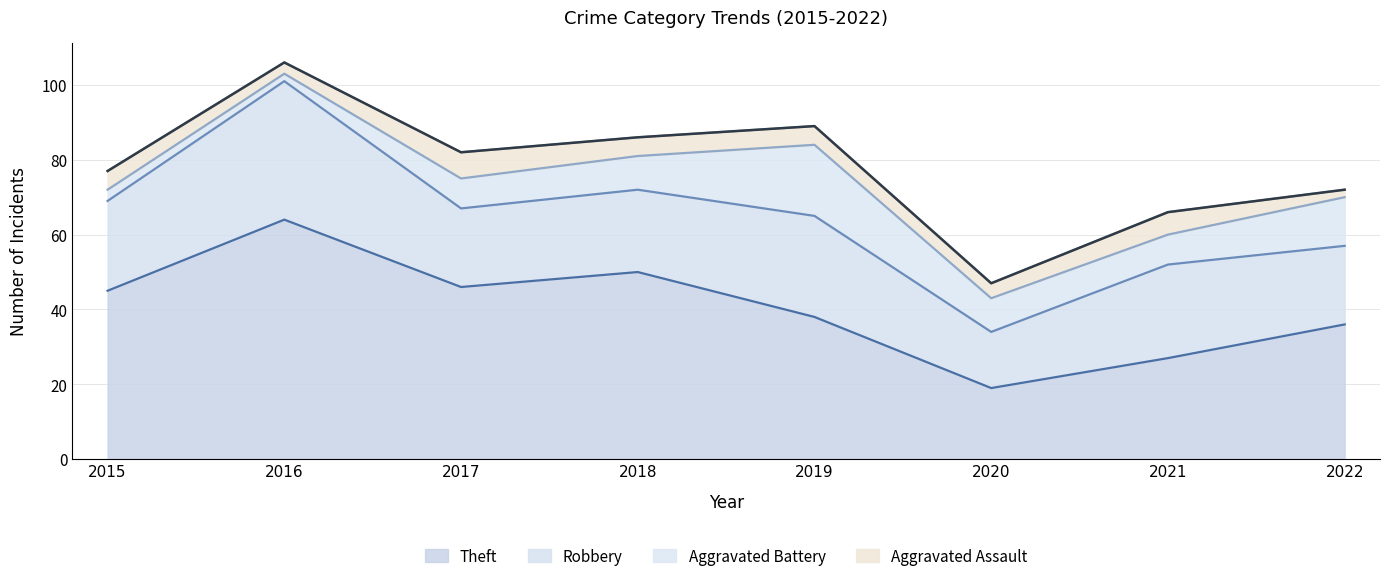

Which series has the largest total across all categories?

Theft